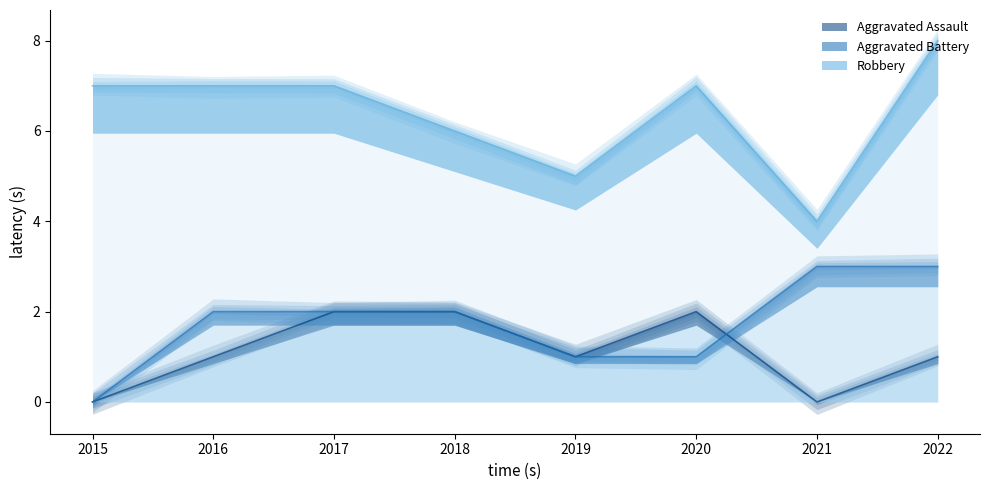

What is the difference between the highest and lowest values at 2019?

4